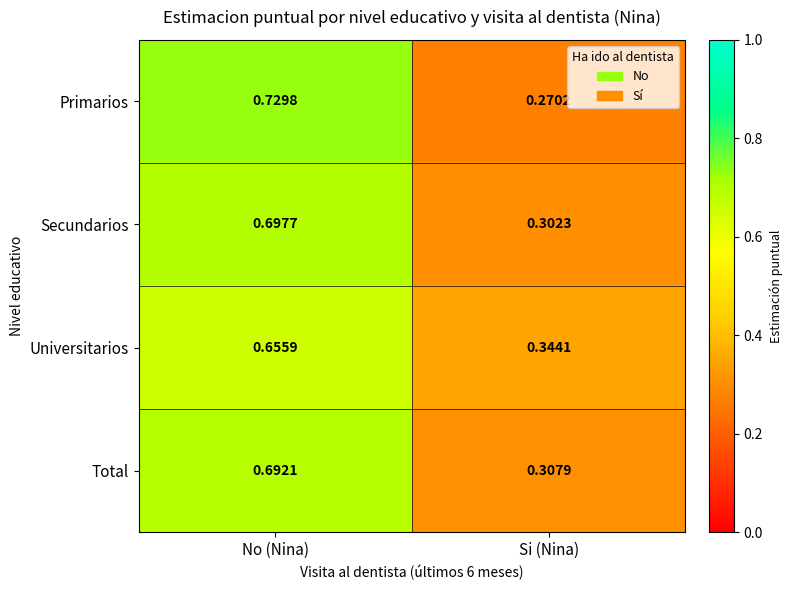

Which series has the largest range (max minus min)?

Primarios